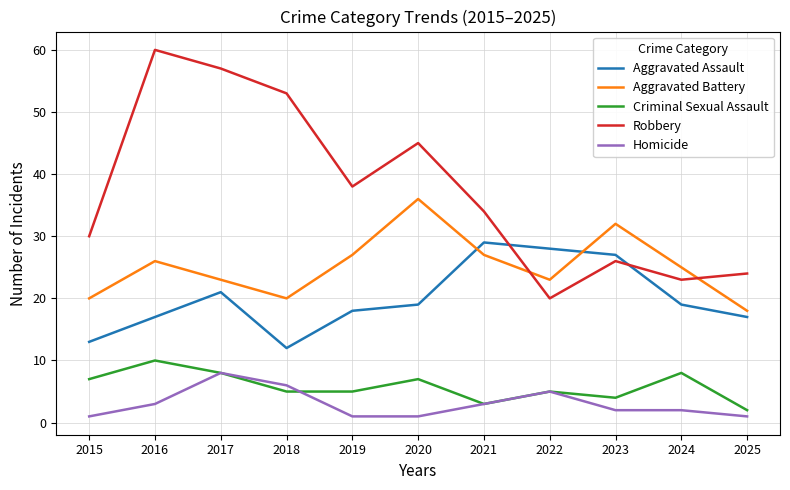

Between 2020 and 2024, which series saw the biggest shift?

Robbery